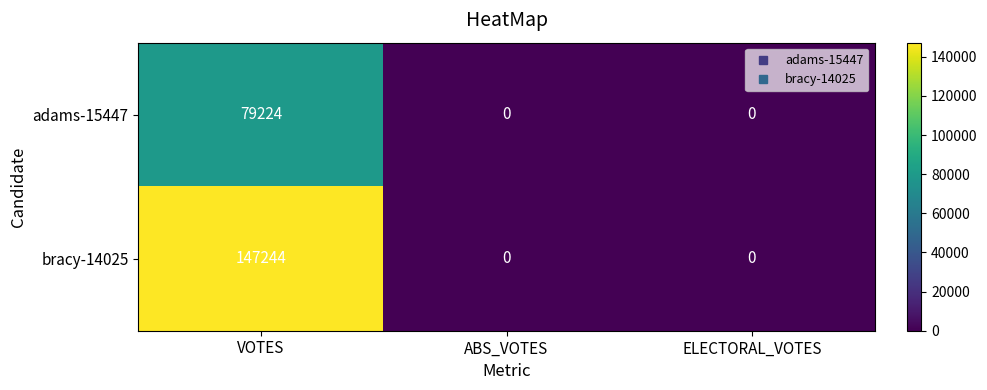

List the series in order of their peak value, highest first.

bracy-14025, adams-15447